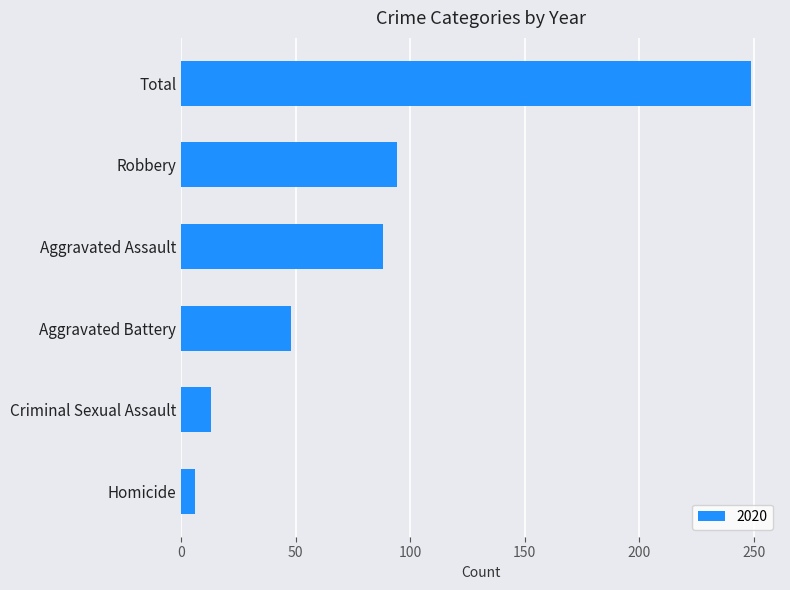

Count the number of categories in the chart.

6